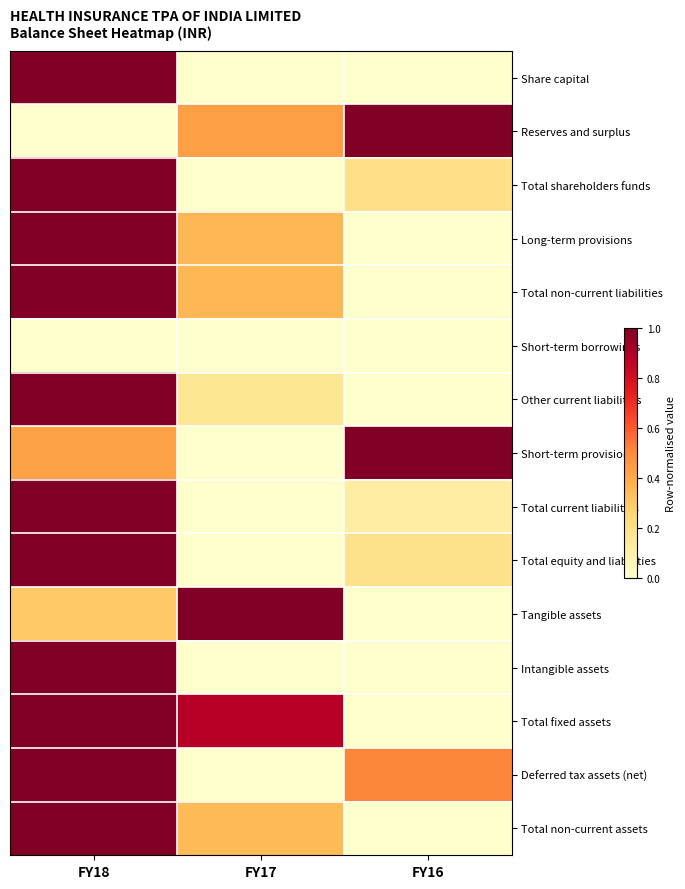

List the series in order of their peak value, lowest first.

Short-term borrowings, Share capital, Reserves and surplus, Total shareholders funds, Long-term provisions, Total non-current liabilities, Other current liabilities, Short-term provisions, Total current liabilities, Total equity and liabilities, Tangible assets, Intangible assets, Total fixed assets, Deferred tax assets (net), Total non-current assets